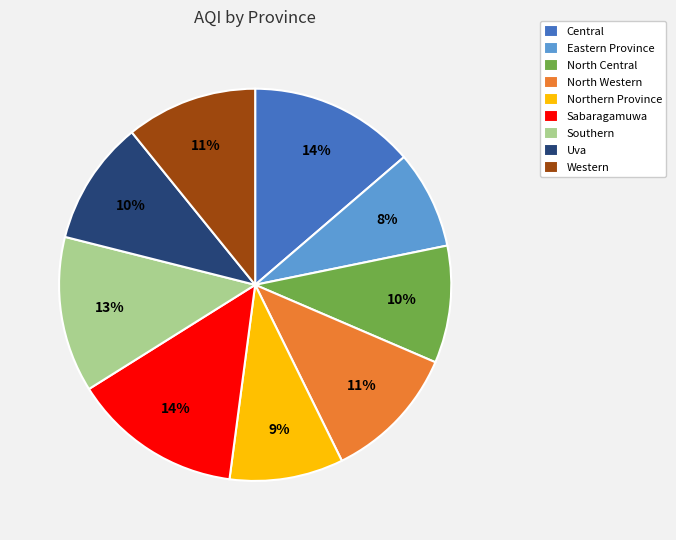

To the nearest percent, what portion does Sabaragamuwa represent?

14%